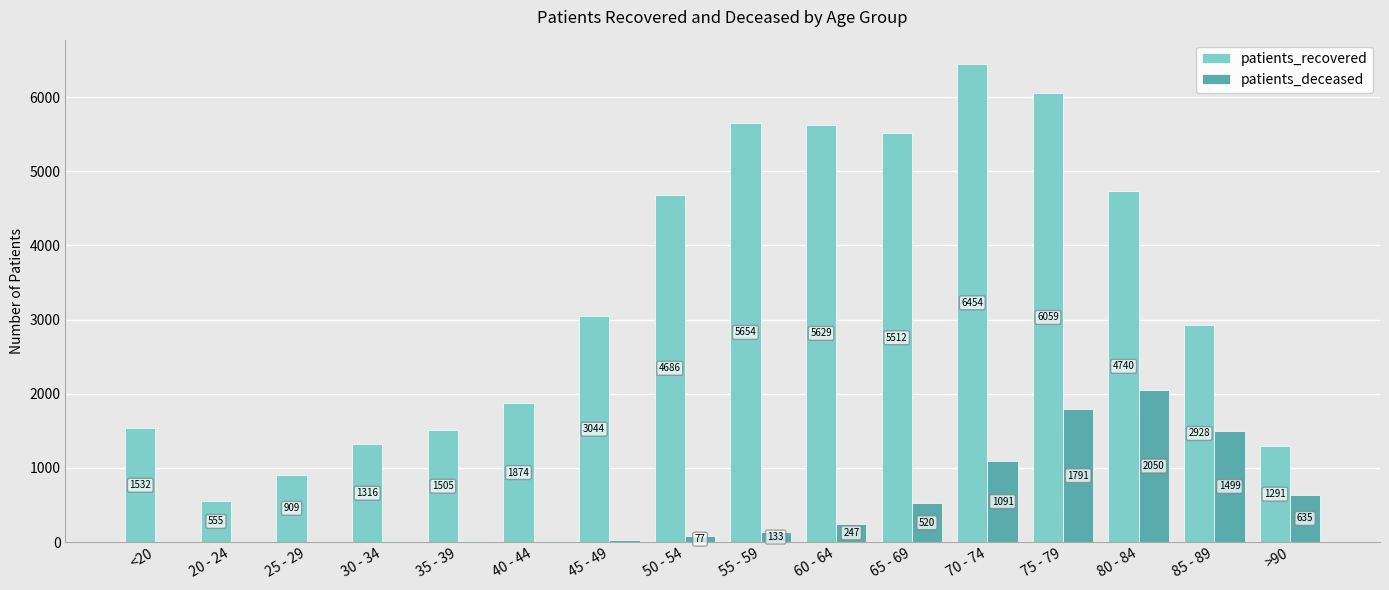

Reading right to left, list all the values displayed in this chart.

patients_recovered: 1291	2928	4740	6059	6454	5512	5629	5654	4686	3044	1874	1505	1316	909	555	1532
patients_deceased: 635	1499	2050	1791	1091	520	247	133	77	28	13	10	11	2	3	6